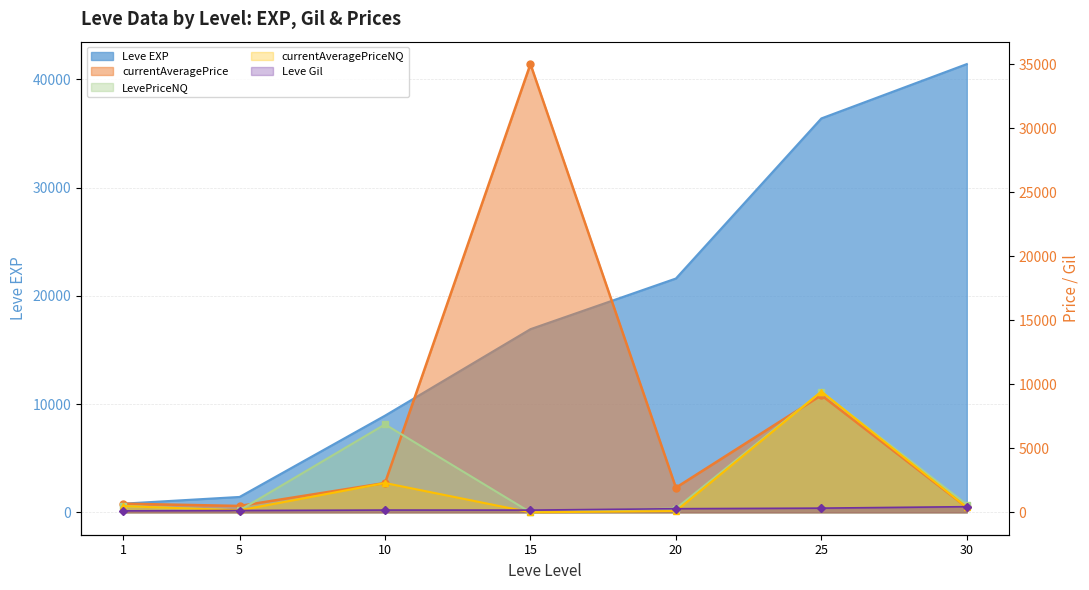

List the labels in order of currentAveragePriceNQ value, smallest first.

15, 20, 5, 30, 1, 10, 25